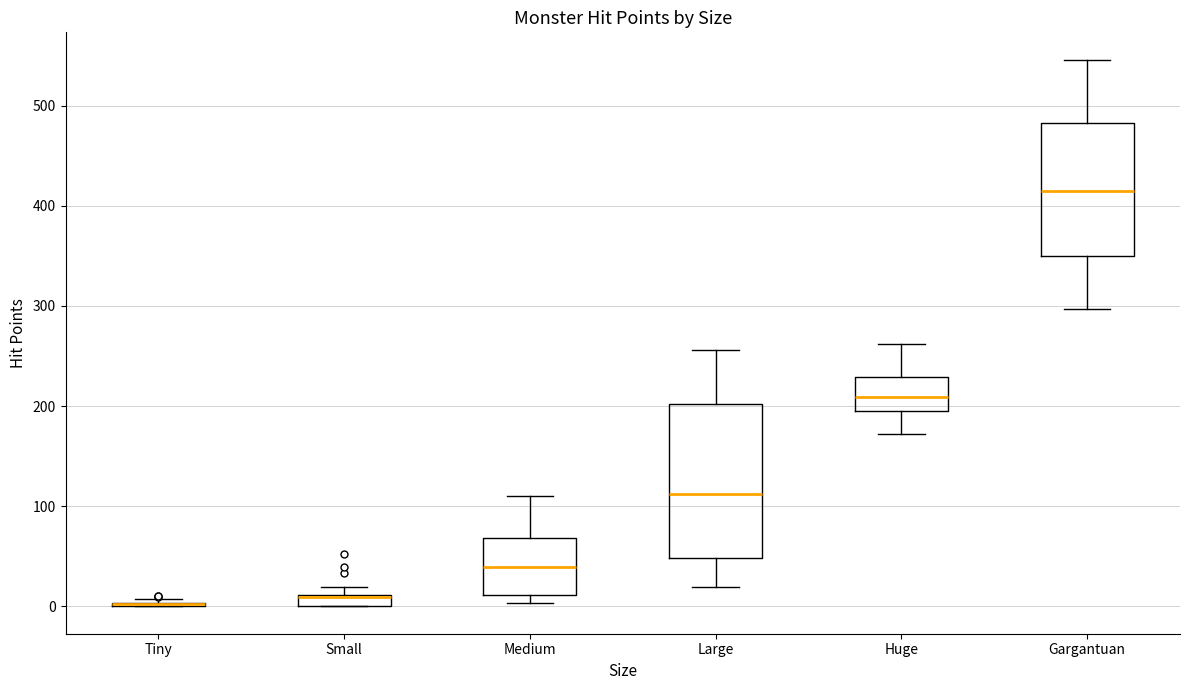

Where does the upper whisker of the box for Medium end on the y-axis? The values are not printed on the chart, so give them approximately, as read against the axis.

110